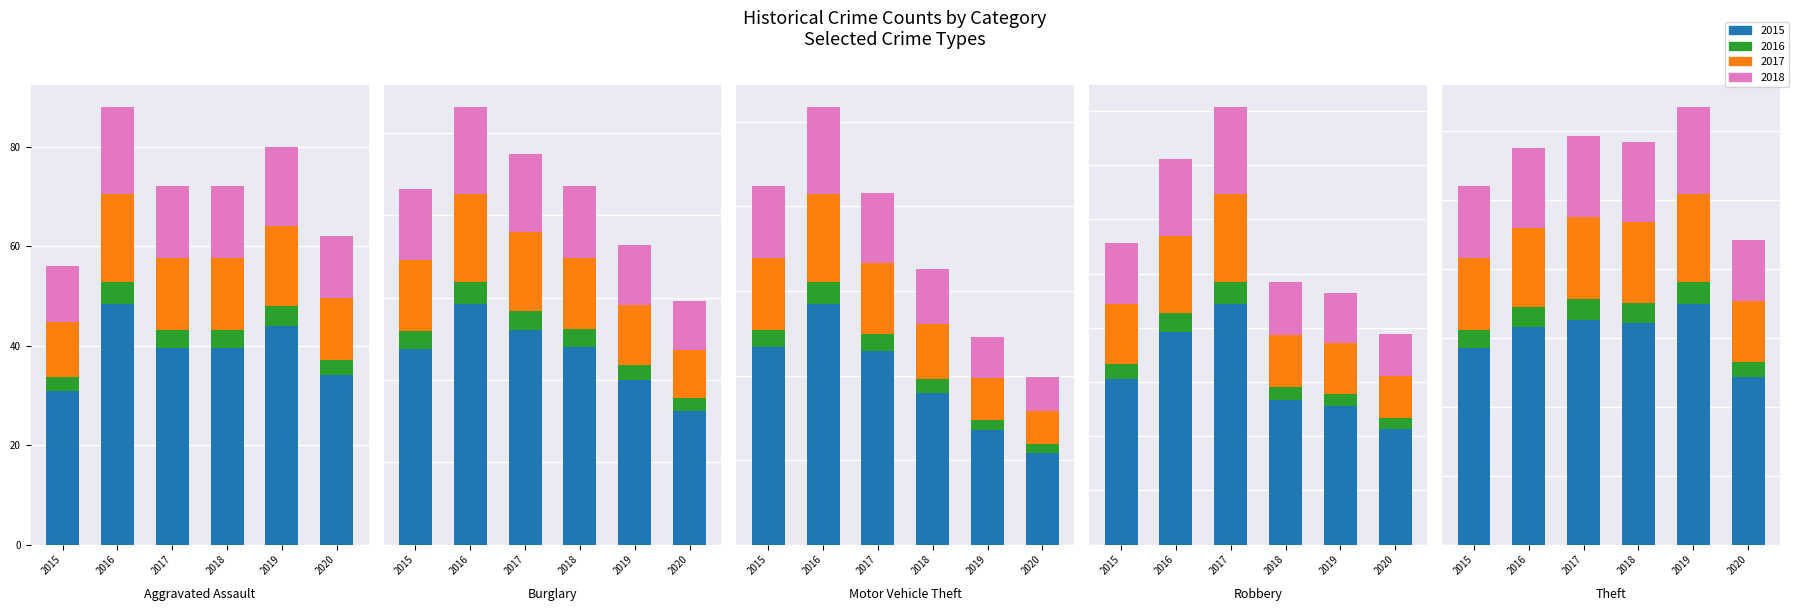

At which label does 2020 reach its peak?

Theft